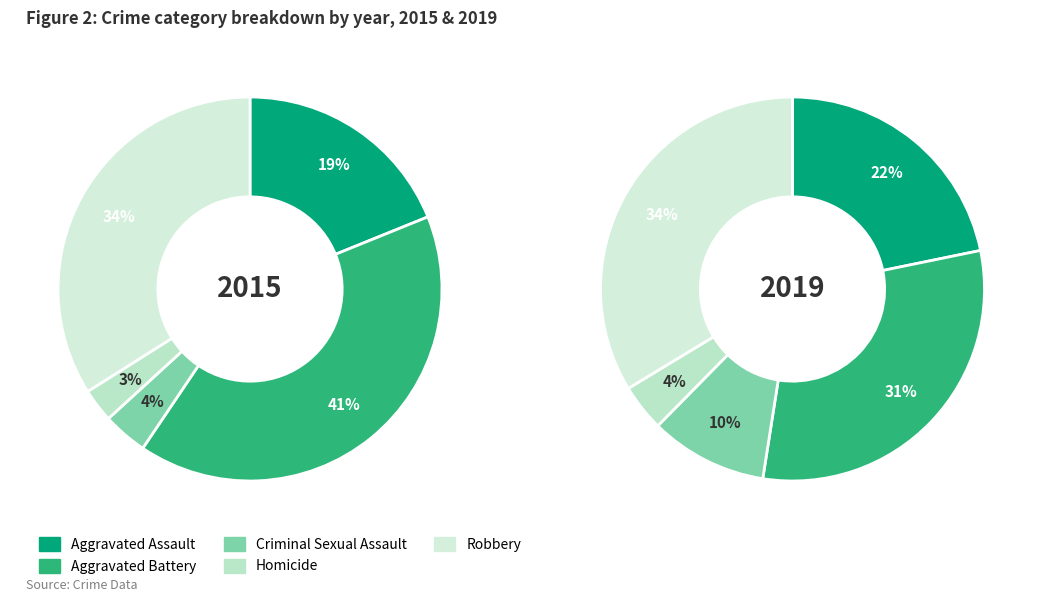

Which slice is the largest?

Aggravated Battery